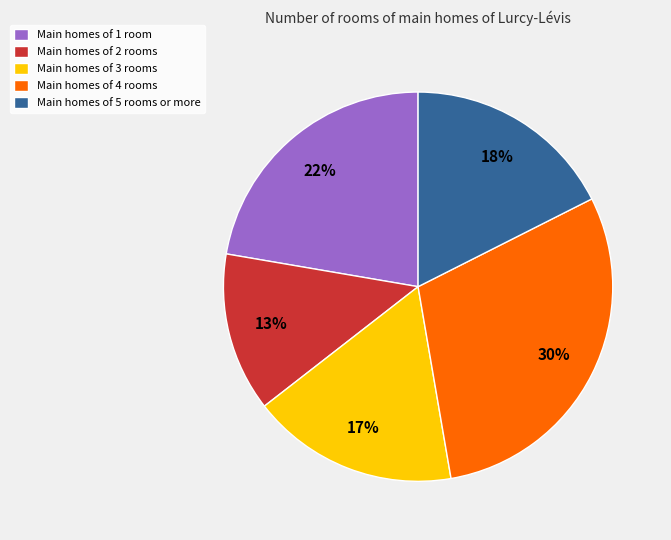

To the nearest percent, what is the difference between the Main homes of 5 rooms or more and Main homes of 4 rooms slice percentages?

12%